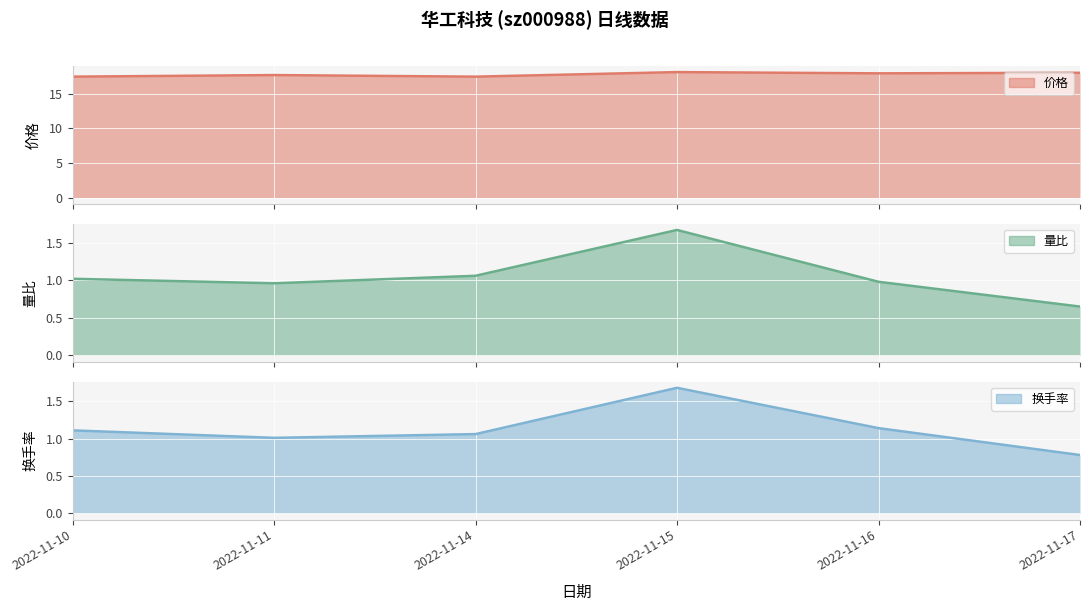

Which category has the highest value in the 量比 series?

2022-11-15